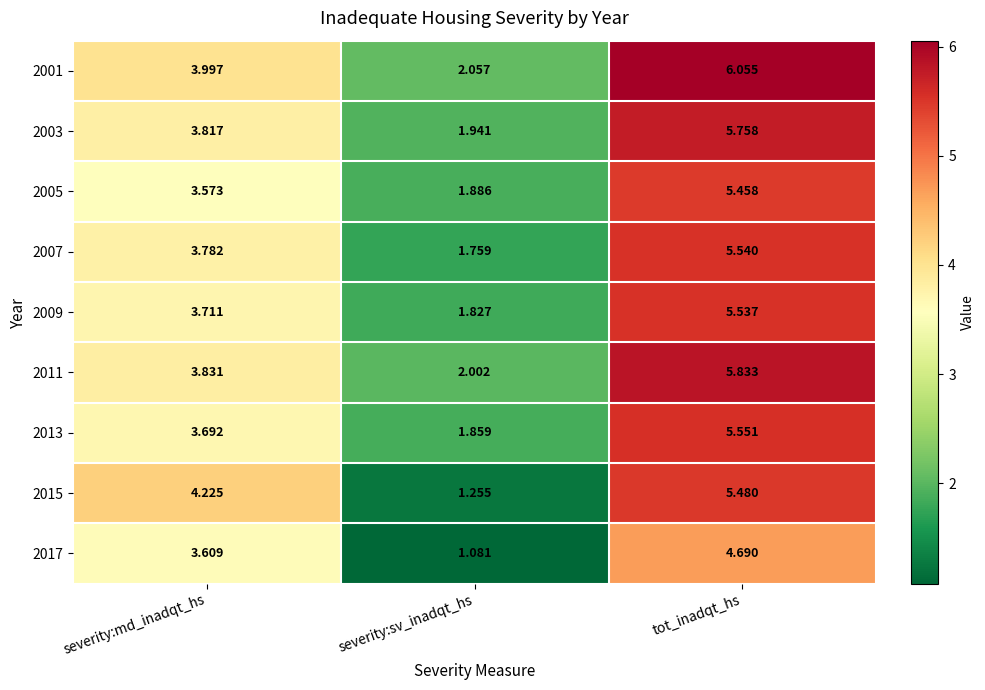

At which category is the sum across all series the highest?

tot_inadqt_hs